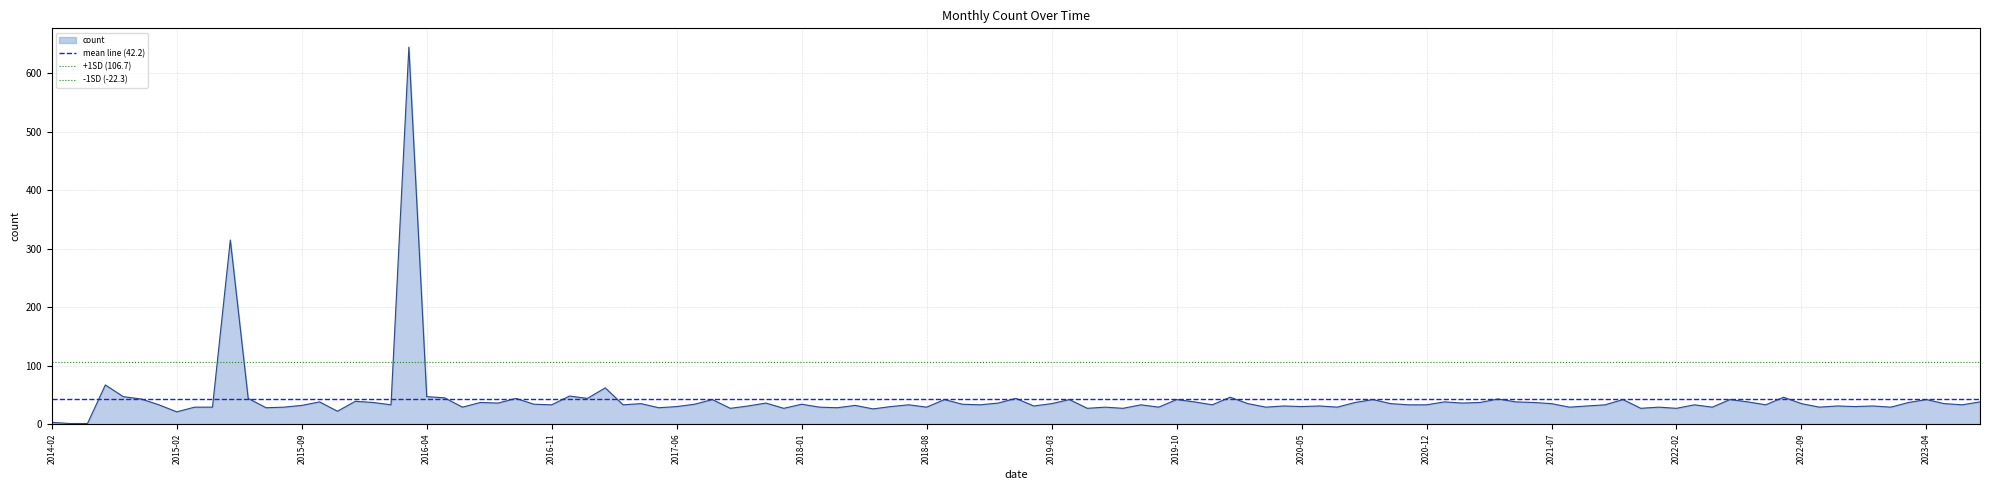

Is it true that +1SD (106.7) equals 106.7 at 2015-02?

True